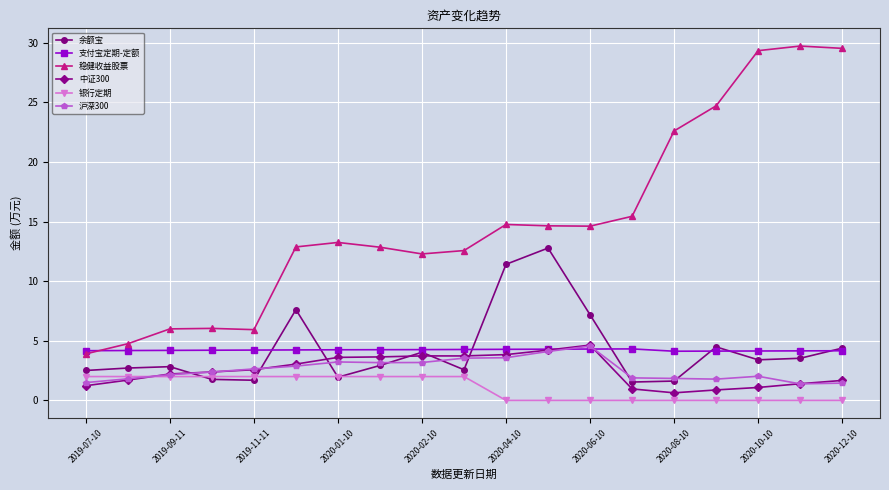

At how many categories does at least one series exceed 11?

14